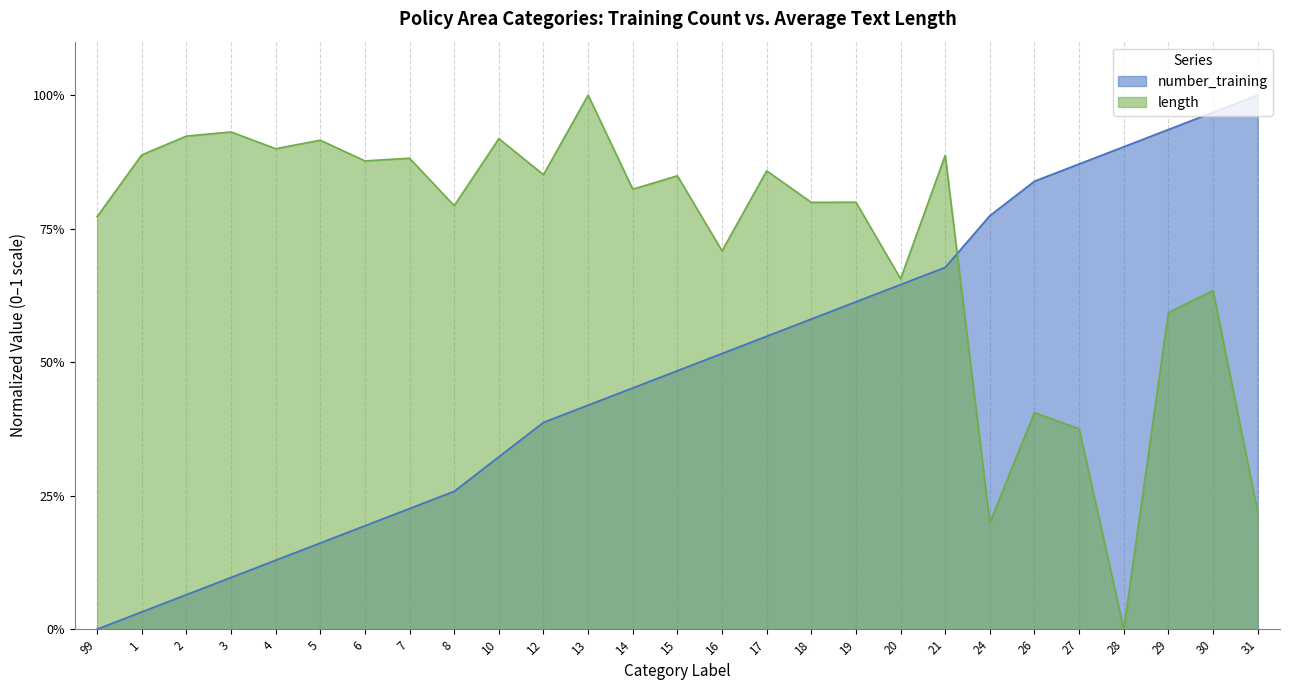

Does the chart have visible grid lines?

Yes